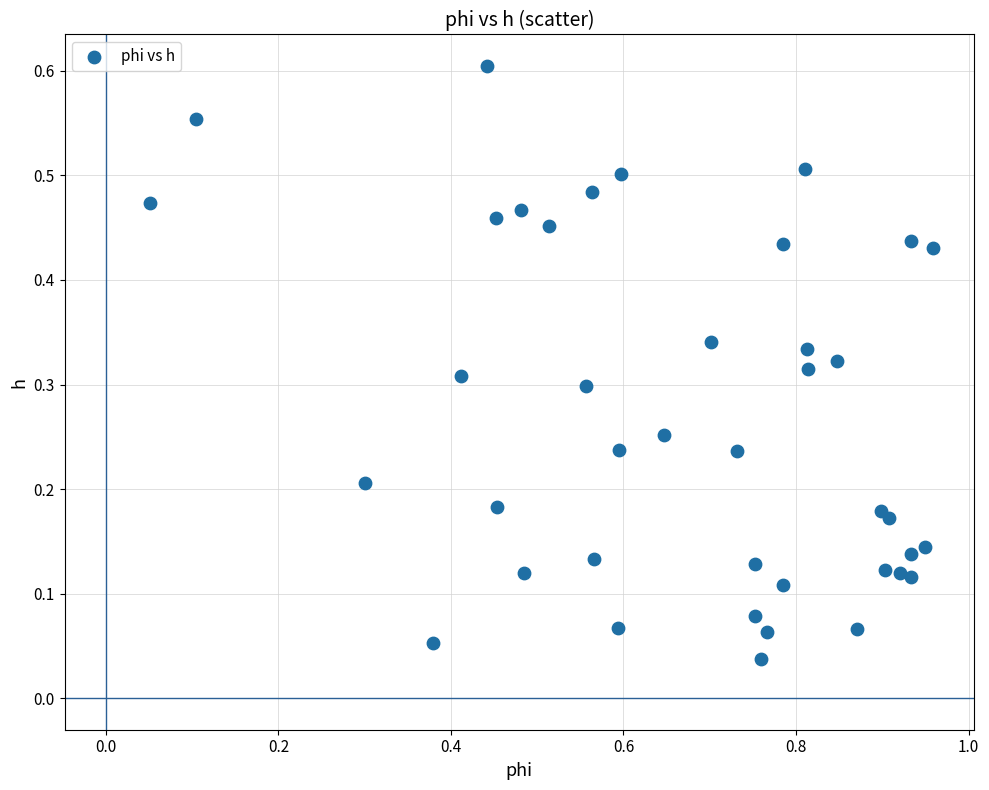

What is the range of X values (max minus min)?

0.9